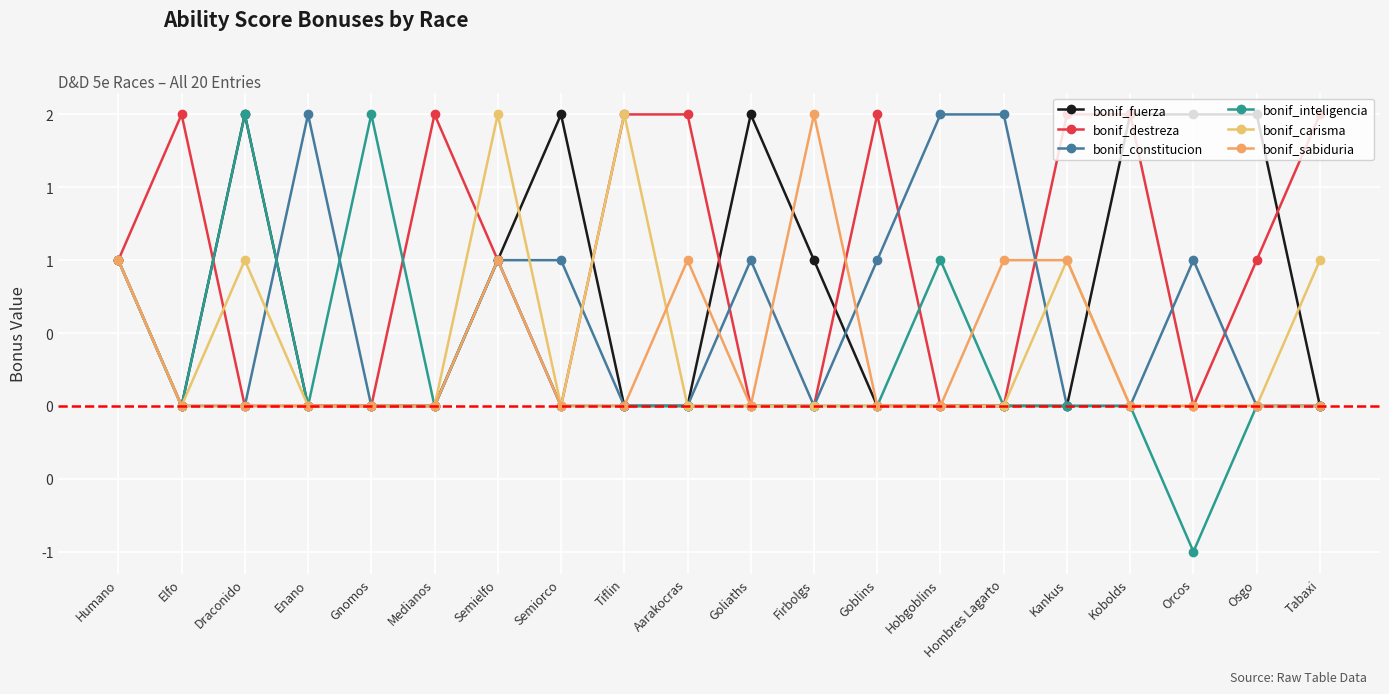

At which label does bonif_destreza first exceed 1?

Elfo